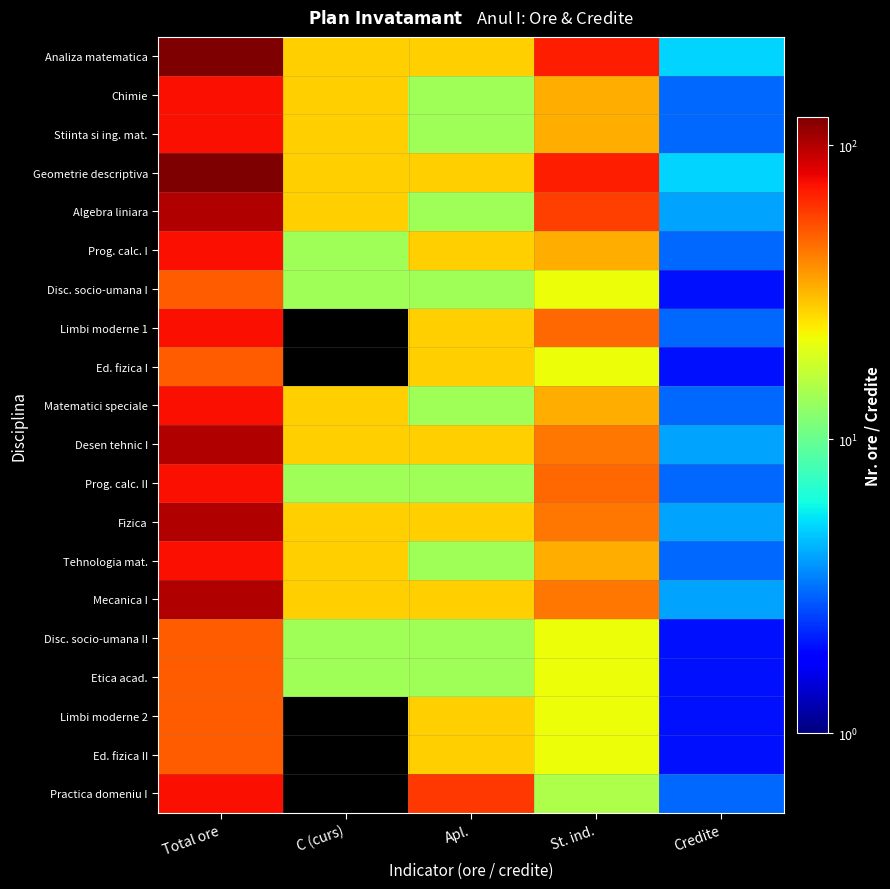

How many series are shown in this chart?

20